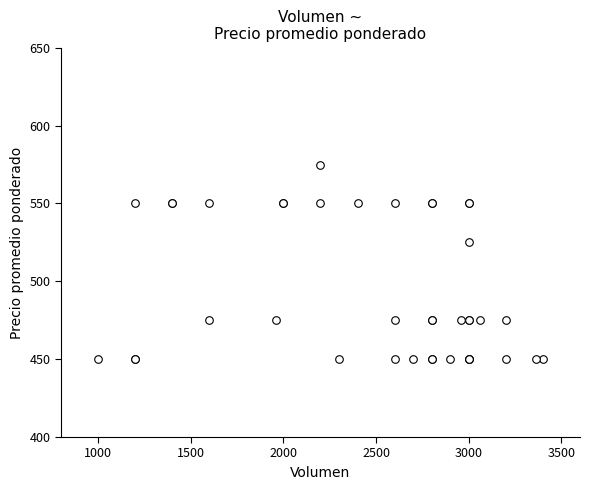

What Y value in the scatter plot is closest to 512?

525